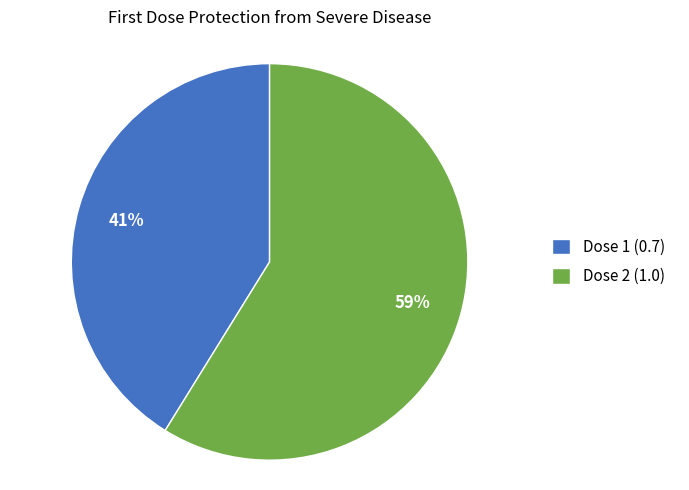

Which slice represents more than half of the pie?

Dose 2 (1.0)